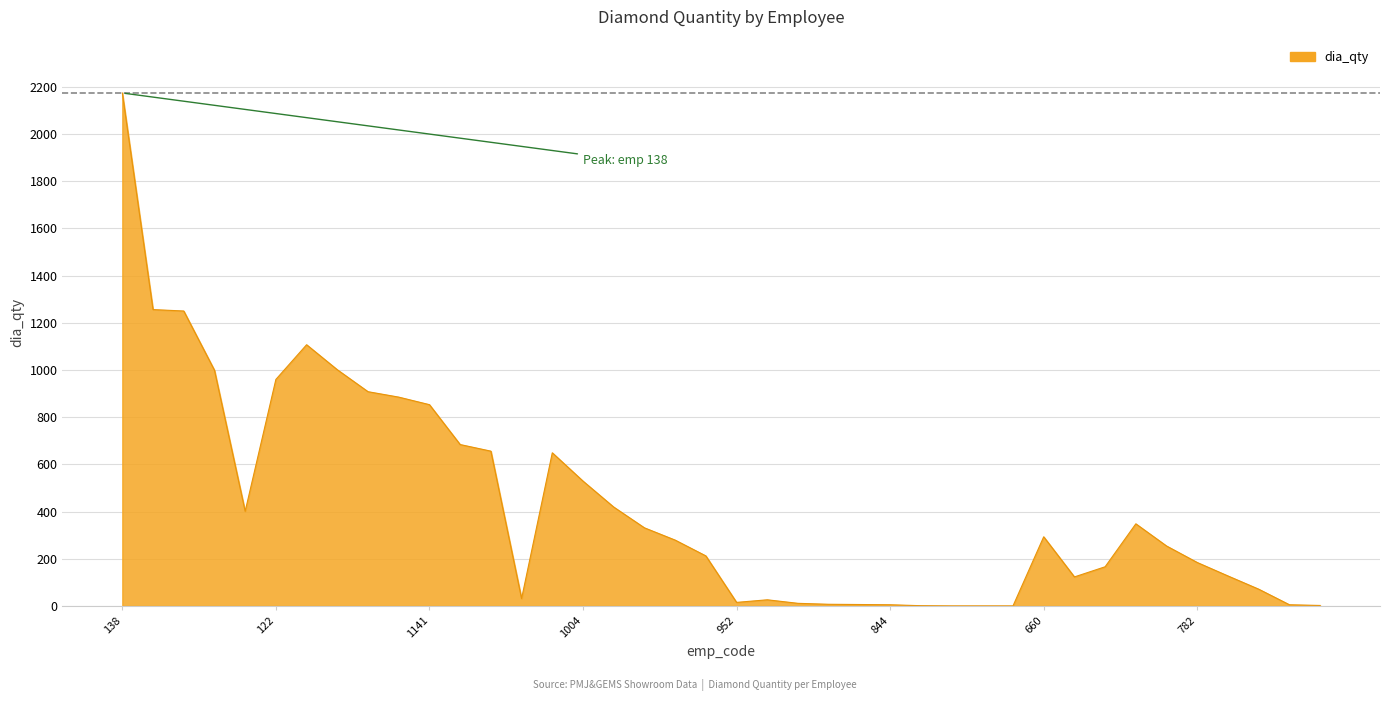

What is the maximum value shown in the chart?

2174